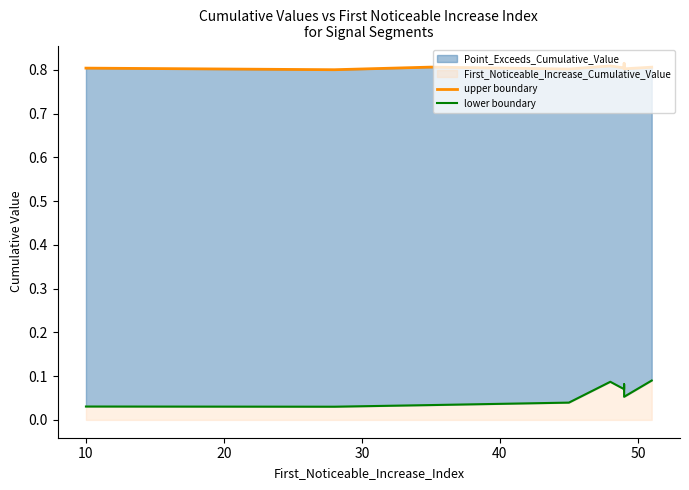

The value of lower boundary at 50 is 0.1. True or false?

True